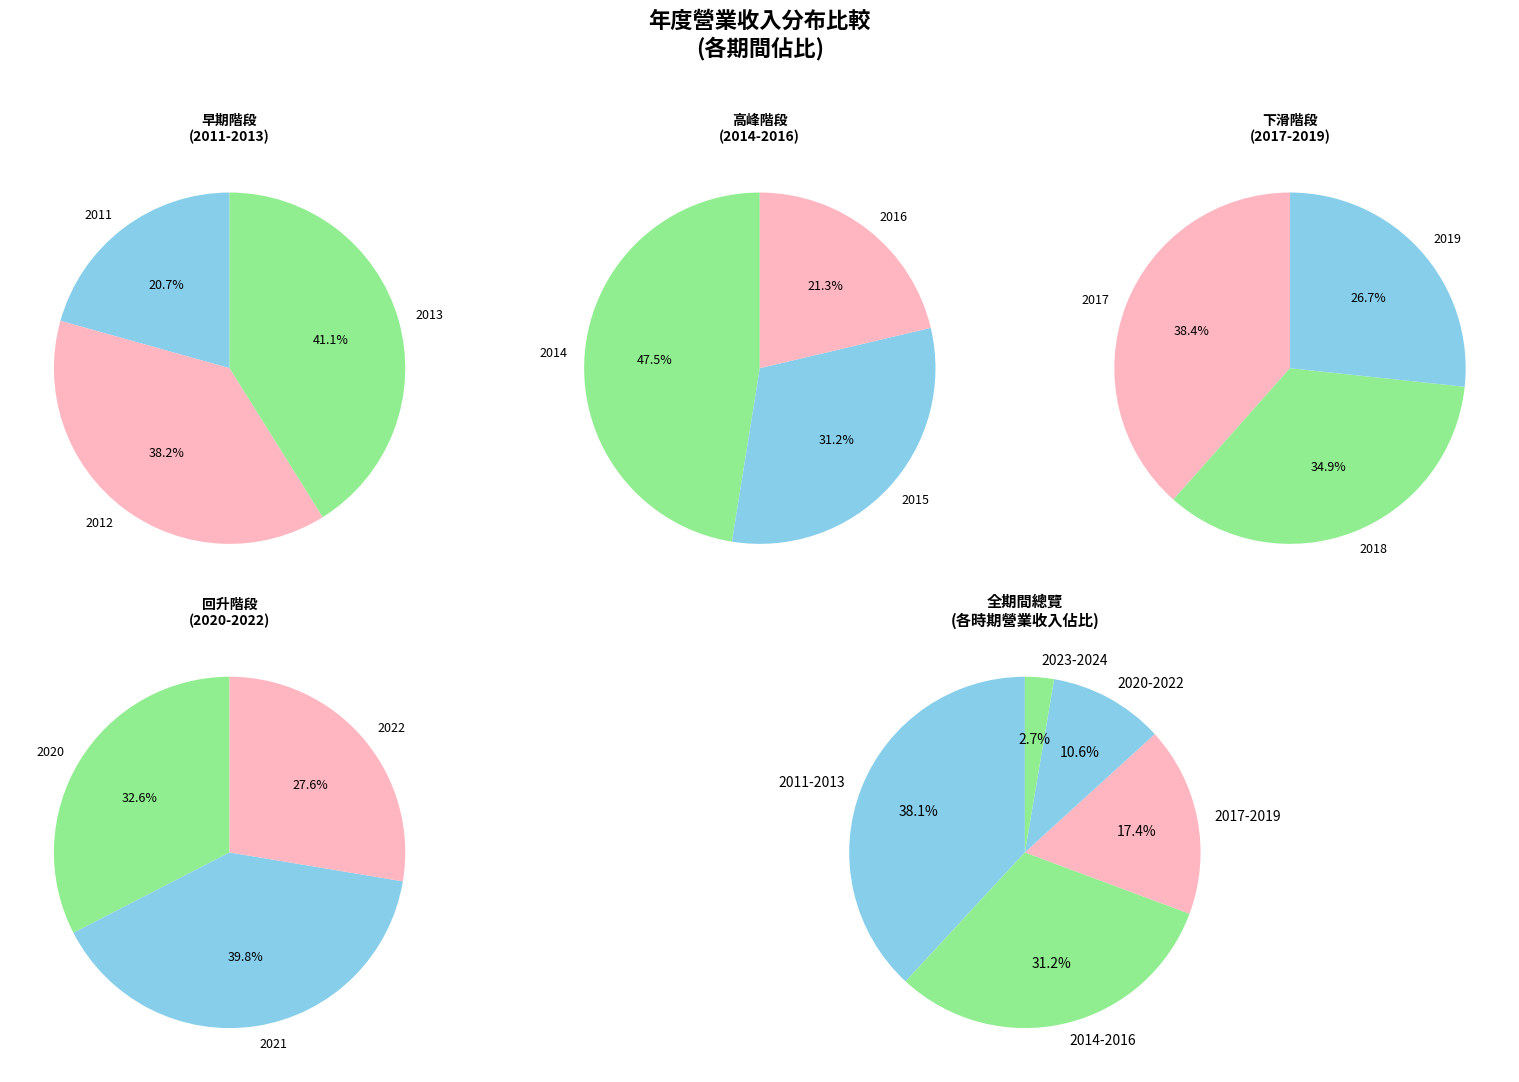

Does 2012 represent more than half of the total?

No